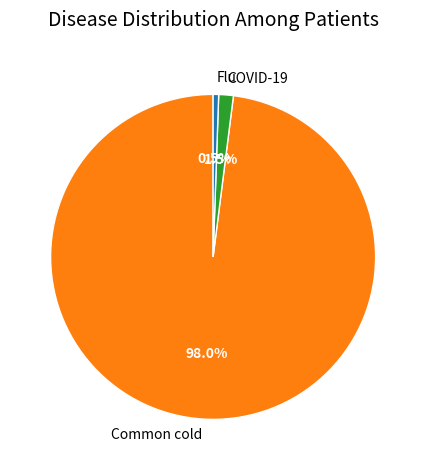

Rank the categories by value from lowest to highest.

Flu, COVID-19, Common cold